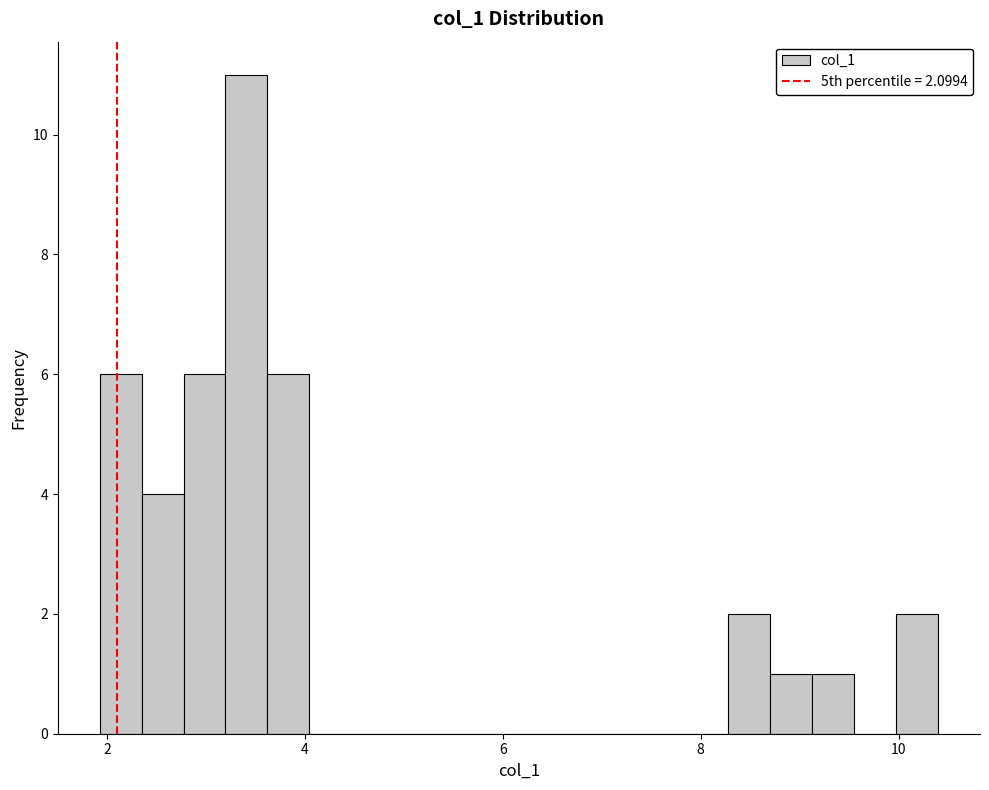

Around what value on the x-axis is the tallest bar? Give the approximate position of its centre, as read against the axis.

3.4